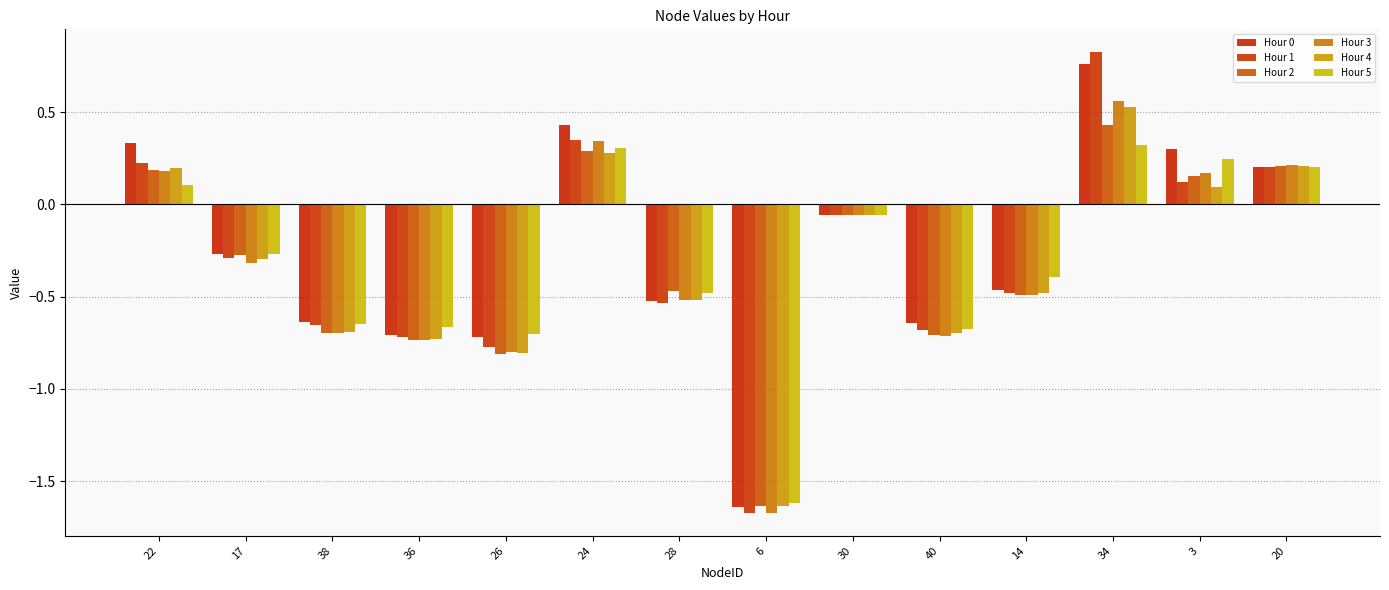

At which category is the sum across all series the highest?

34